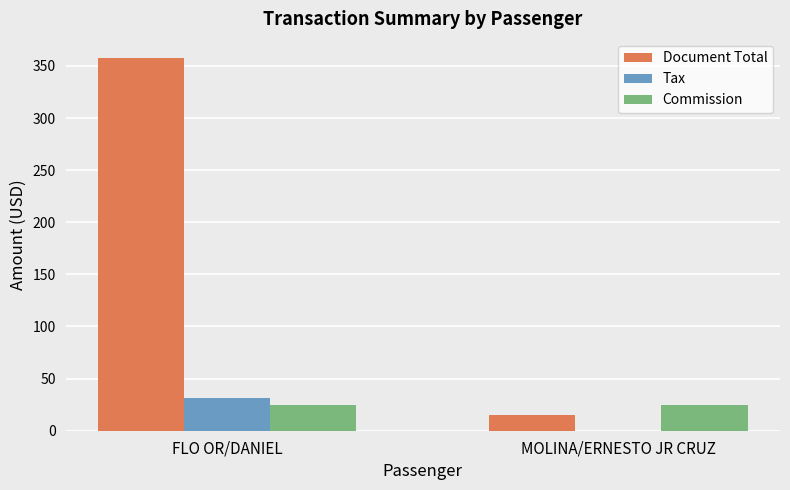

Between FLO OR/DANIEL and MOLINA/ERNESTO JR CRUZ, which series saw the biggest shift?

Document Total